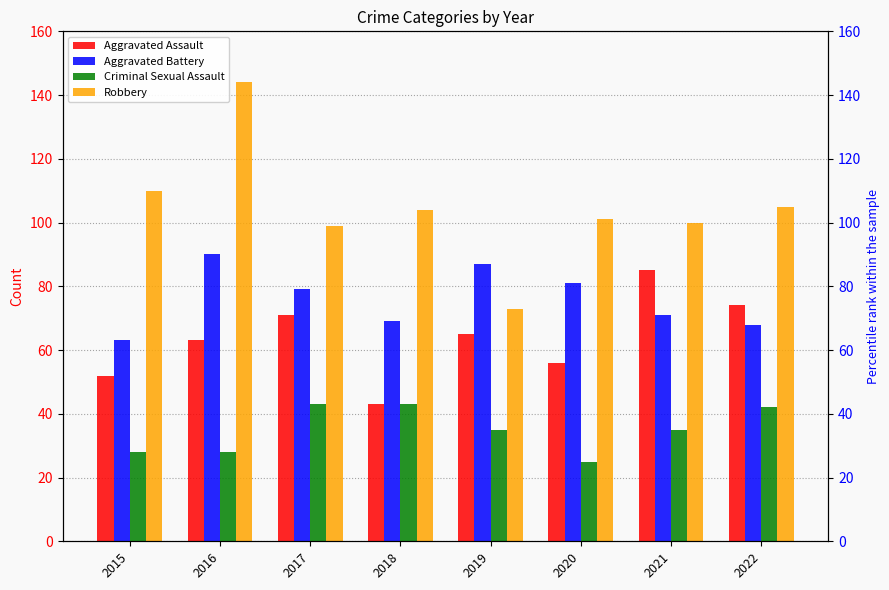

Reading left to right, what are all the values shown in this chart?

Aggravated Assault: 2015=52	2016=63	2017=71	2018=43	2019=65	2020=56	2021=85	2022=74
Aggravated Battery: 2015=63	2016=90	2017=79	2018=69	2019=87	2020=81	2021=71	2022=68
Criminal Sexual Assault: 2015=28	2016=28	2017=43	2018=43	2019=35	2020=25	2021=35	2022=42
Robbery: 2015=110	2016=144	2017=99	2018=104	2019=73	2020=101	2021=100	2022=105